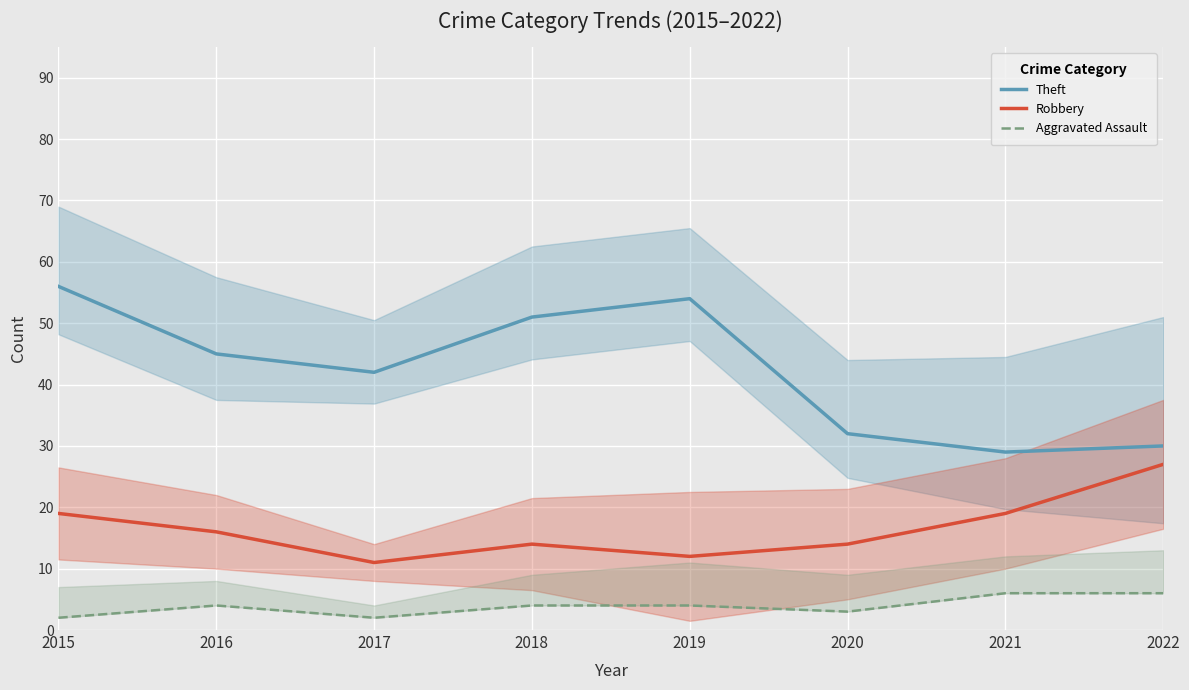

Which series has the largest range (max minus min)?

Theft